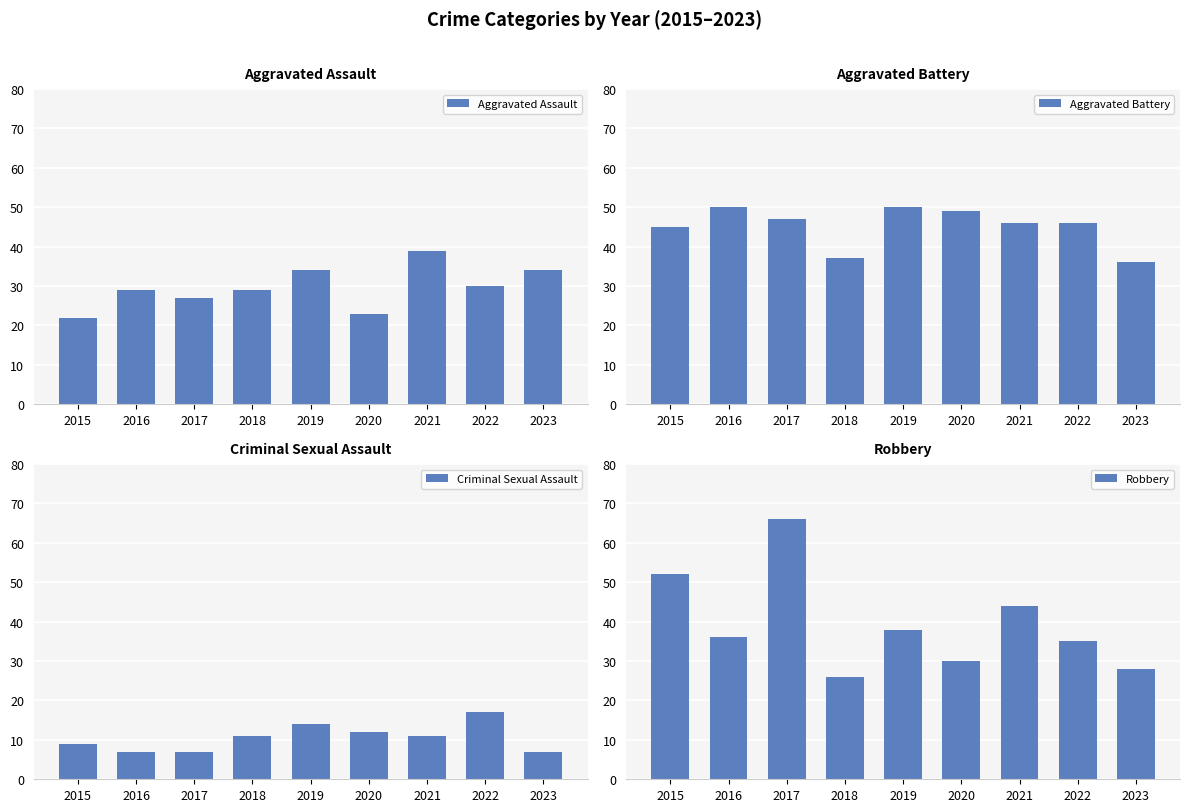

What is the average value of the Aggravated Assault series?

30